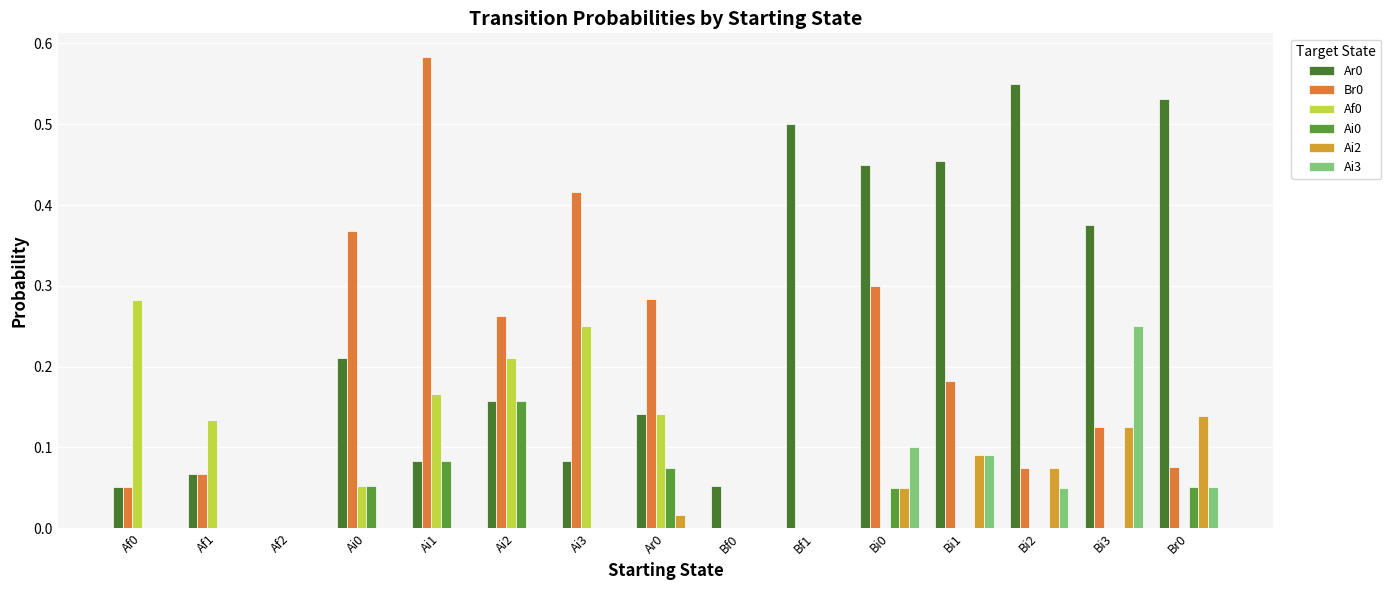

What is the label of the 7th bar from the right?

Bf0